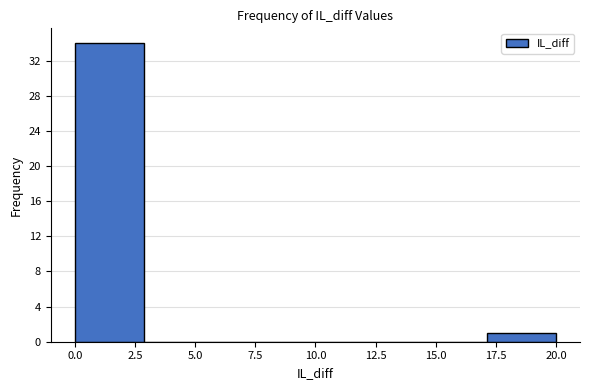

Which range on the x-axis has the tallest bar?

0.0 to 3.0